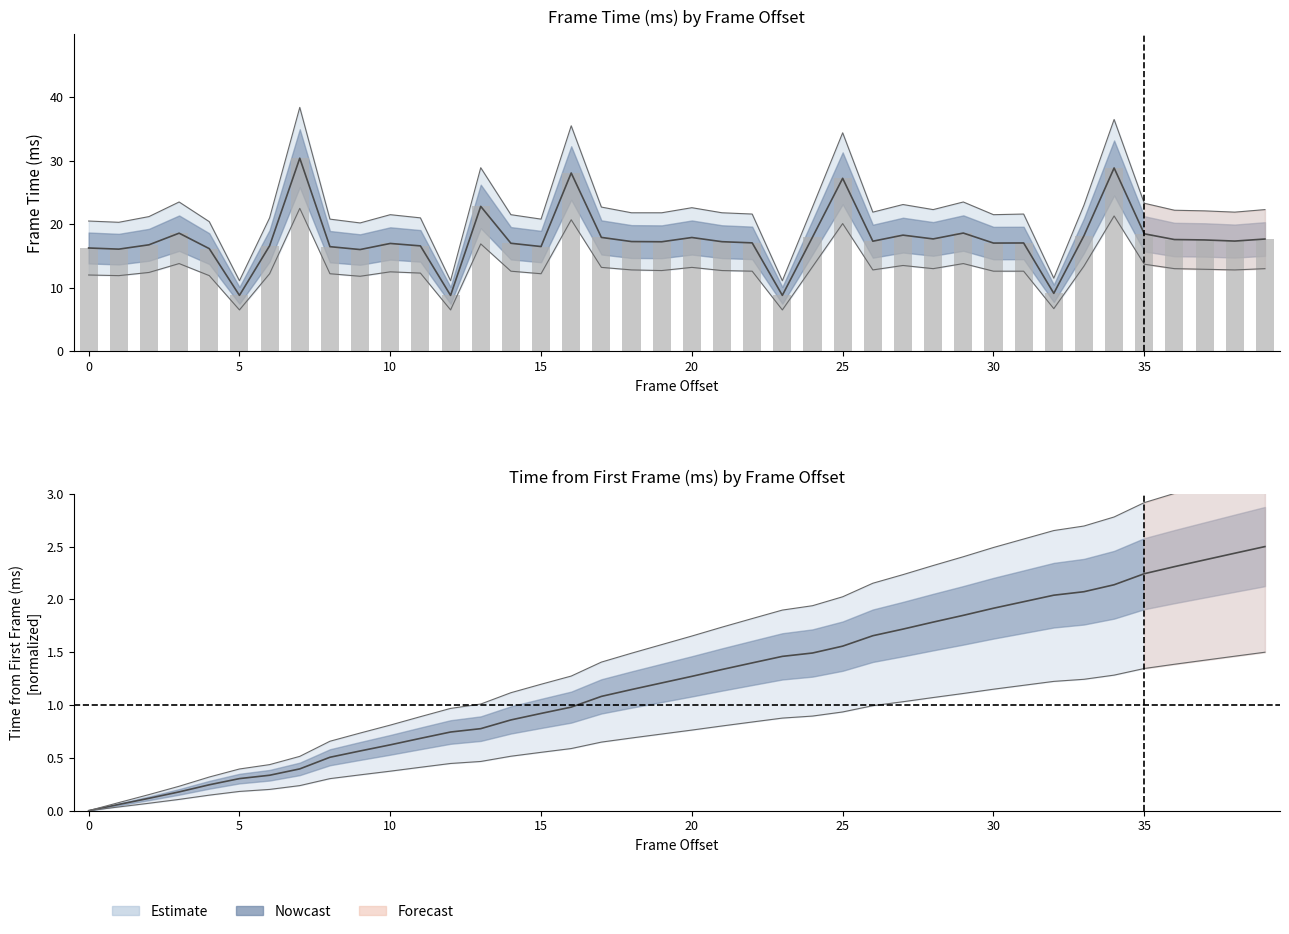

Rank the categories by Frame Time (ms) value from highest to lowest.

7, 34, 16, 25, 13, 29, 3, 35, 27, 33, 24, 17, 20, 28, 39, 36, 37, 38, 26, 18, 21, 19, 22, 31, 30, 14, 10, 2, 6, 11, 15, 8, 0, 4, 1, 9, 32, 23, 5, 12